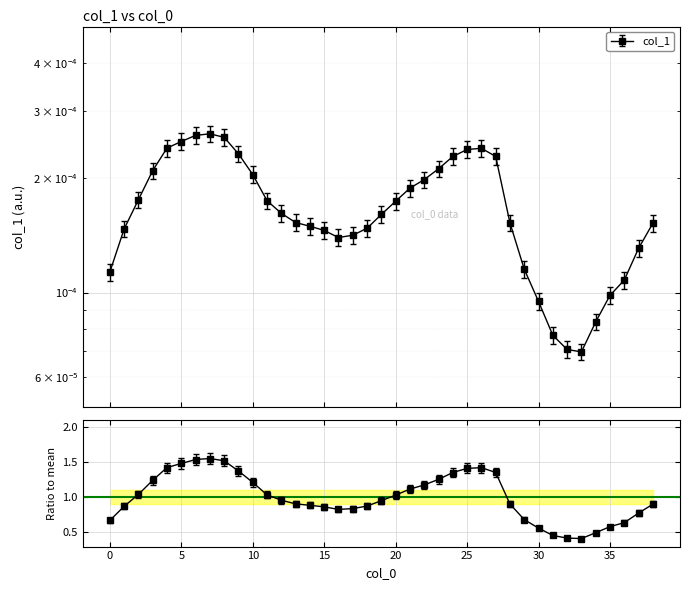

Where is the data nearest to the value 0?

33